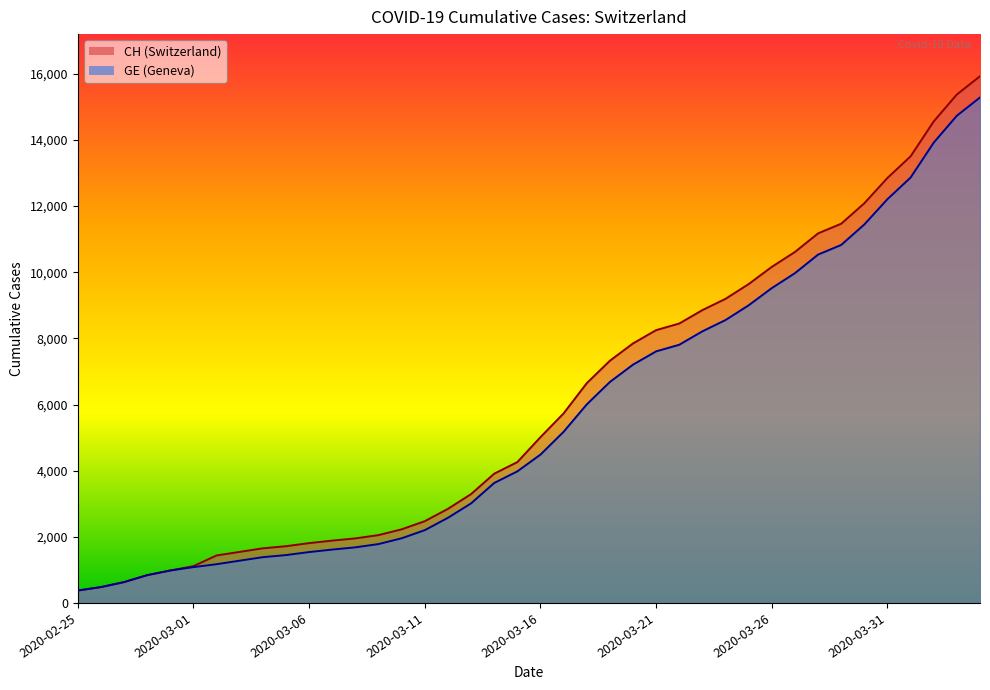

What is the smallest value displayed?

375